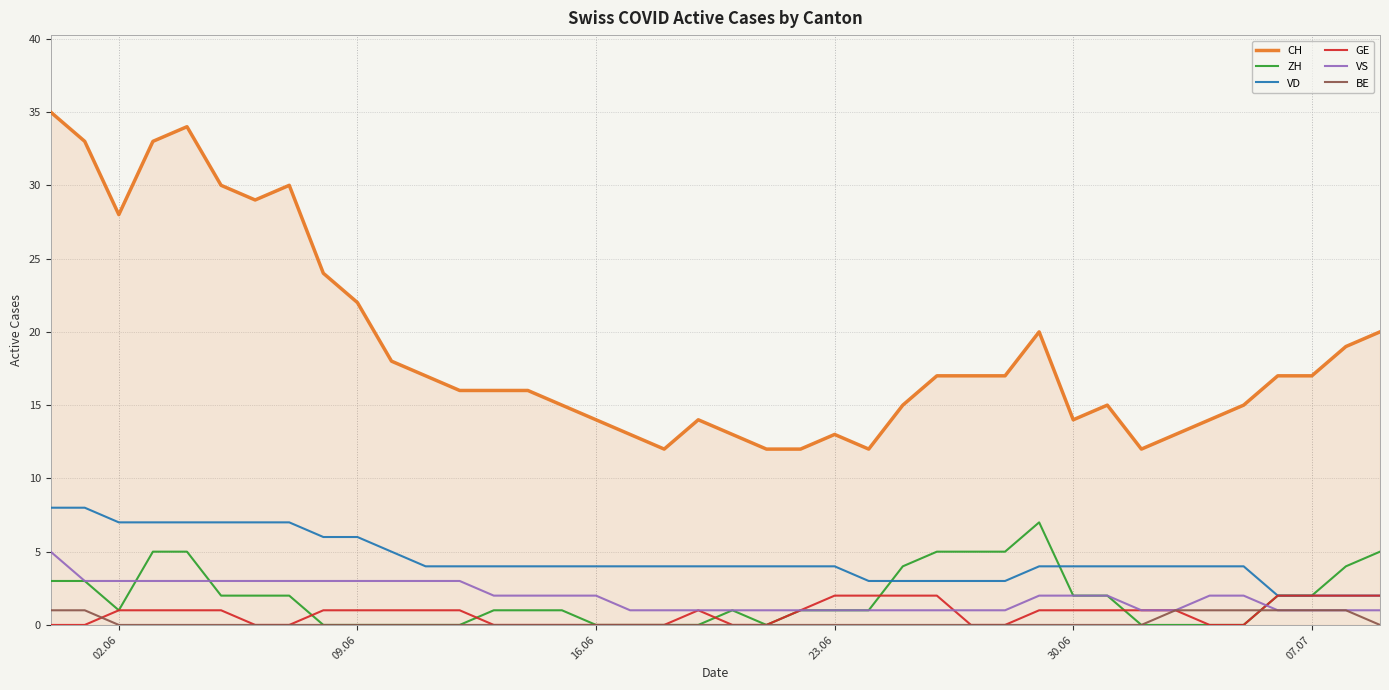

True or false: VD and BE intersect in this chart.

False